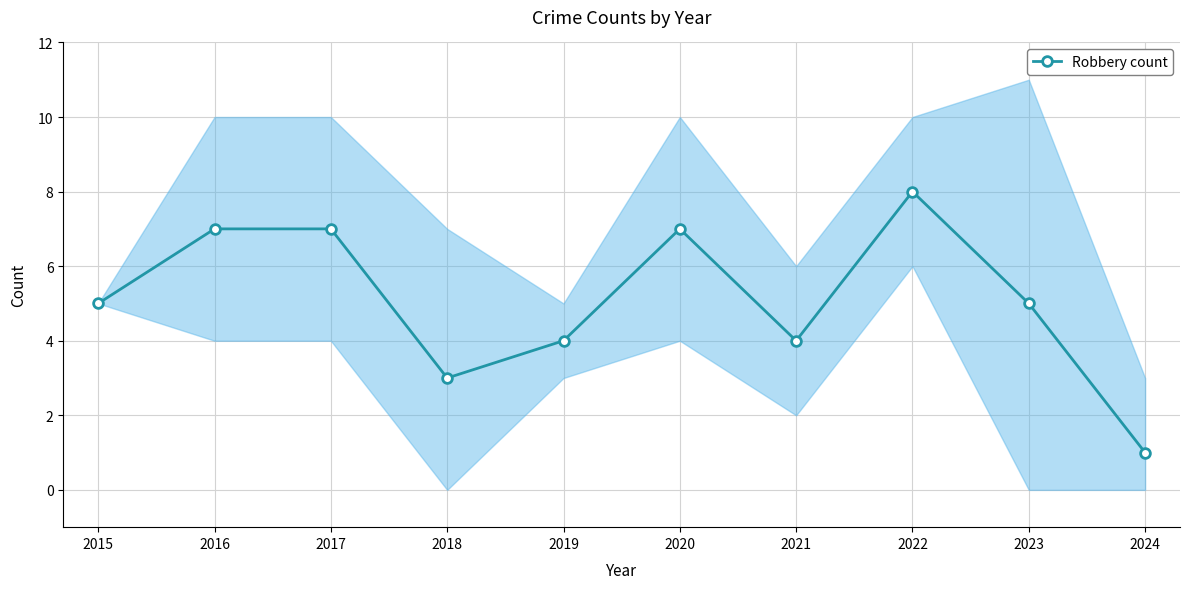

Rank the categories by value from highest to lowest.

2022, 2016, 2017, 2020, 2015, 2023, 2019, 2021, 2018, 2024